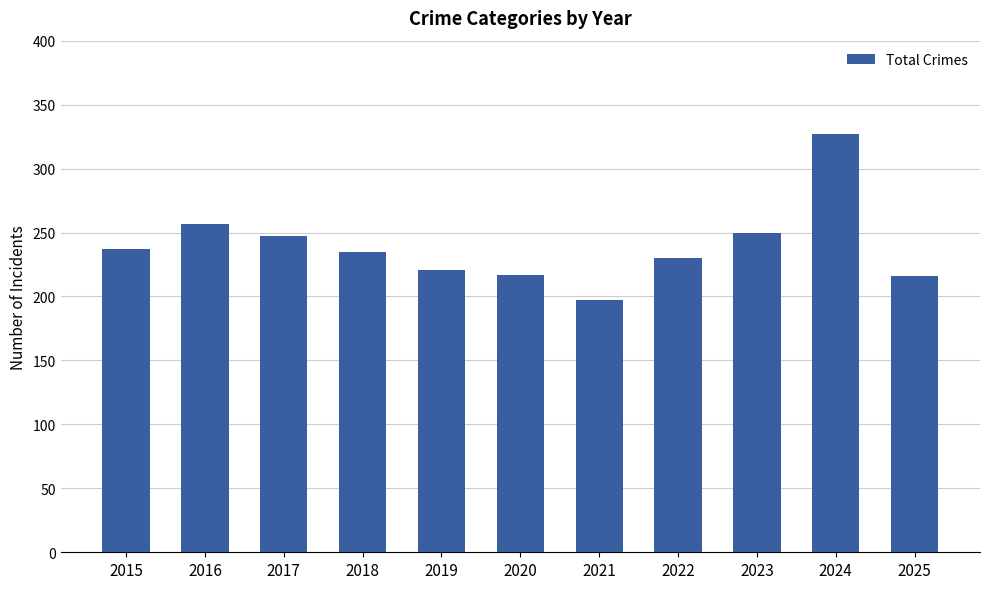

What is the sum of the values at 2024 and 2025?

543